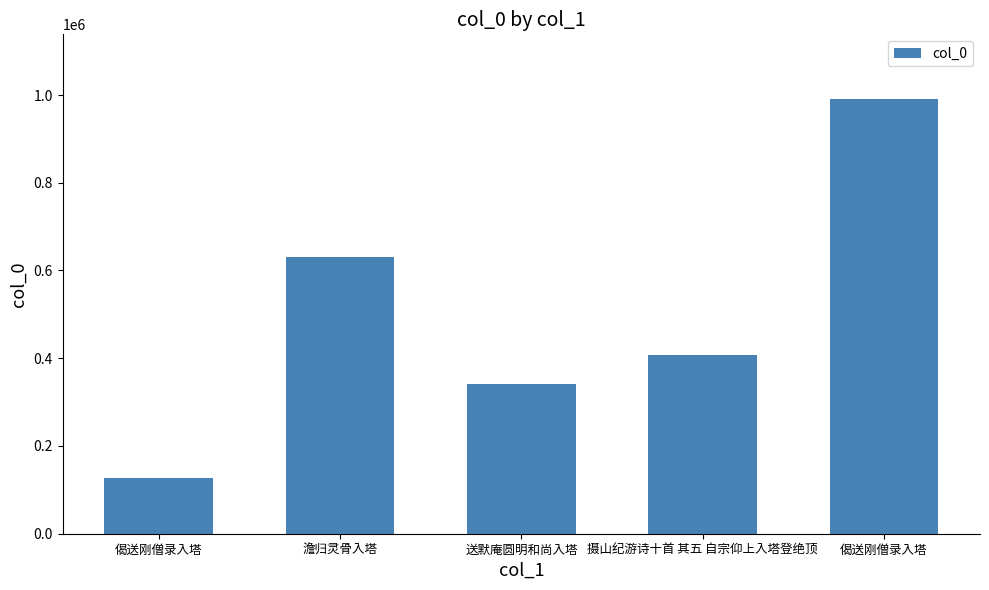

How many distinct data groups are displayed?

1